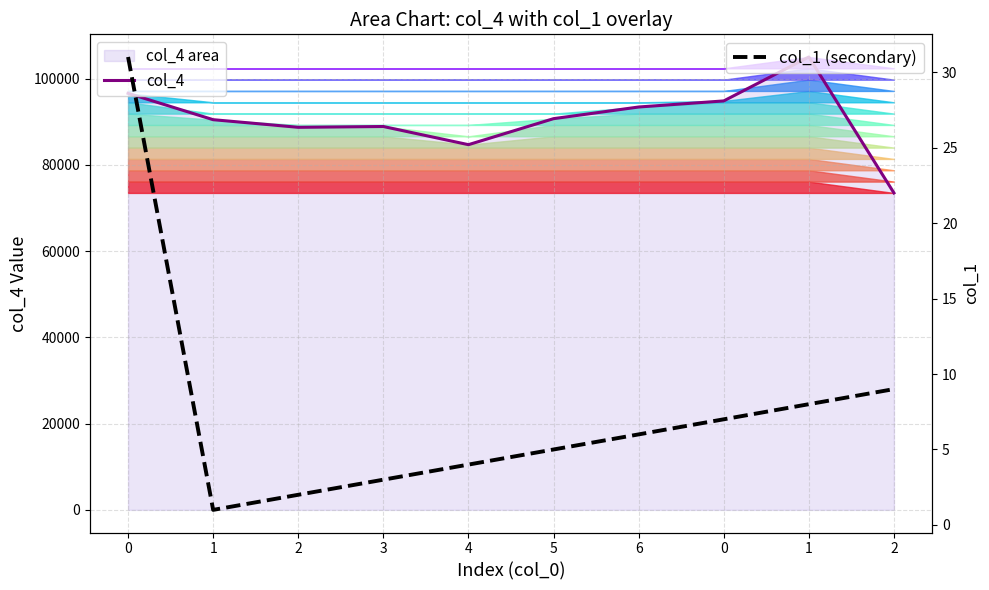

What is the difference between the col_4 values at 6 and 1?

11603